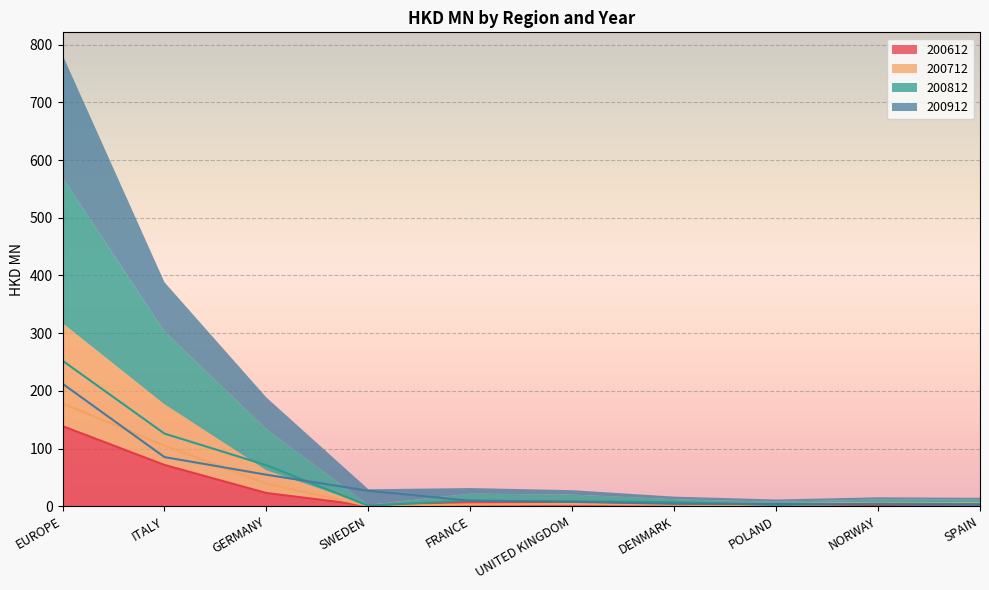

Does the chart display data point markers on the line(s)?

No